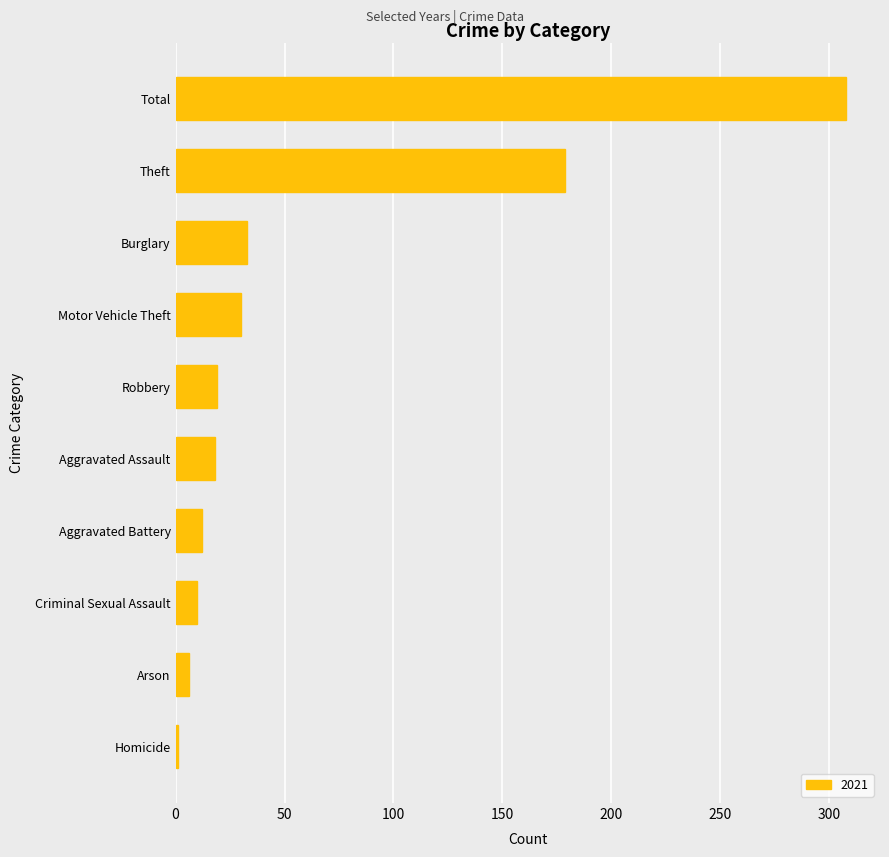

How many bars are there in total?

10